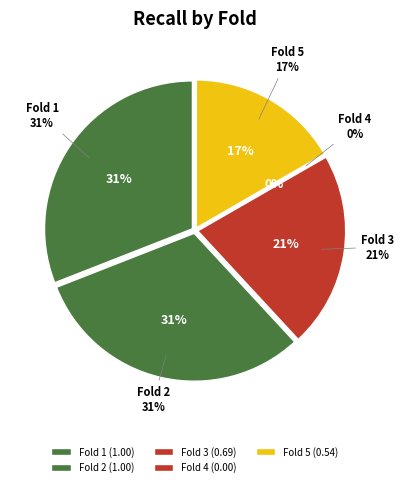

What is the total percentage of Fold 2 and Fold 3?

52.4%